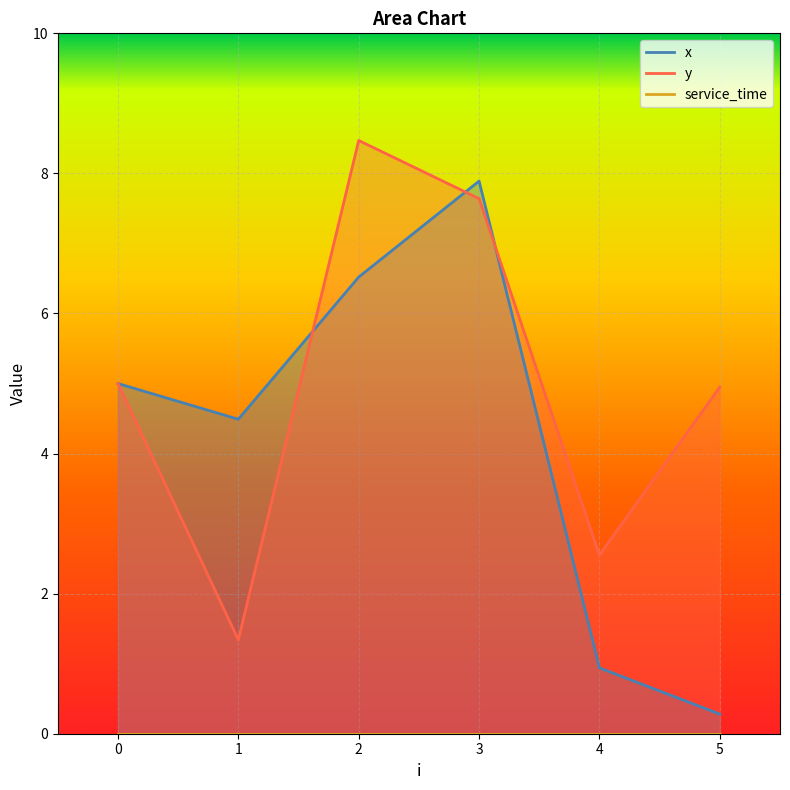

Rank the series by their maximum value, from lowest to highest.

x, y